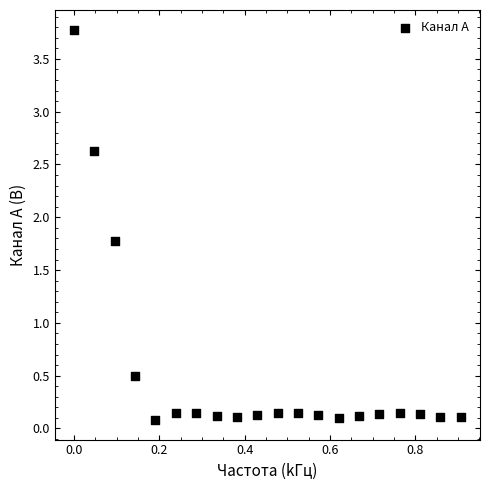

What is the range of X values (max minus min)?

0.9